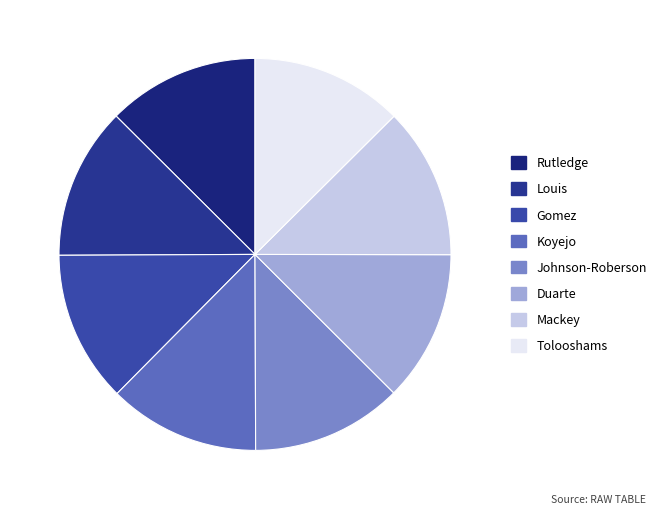

Is there any slice that represents more than half of the pie?

No